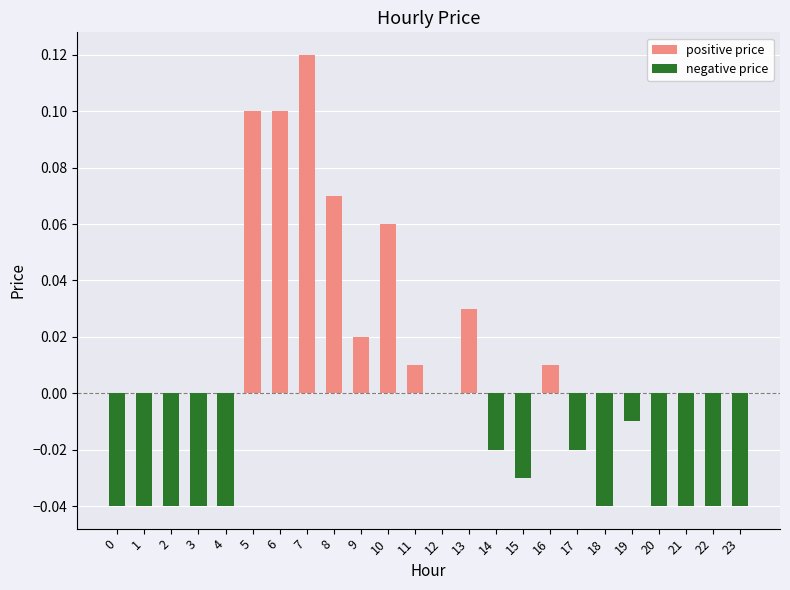

True or false: negative price has a value of 0.0 at 10.

True